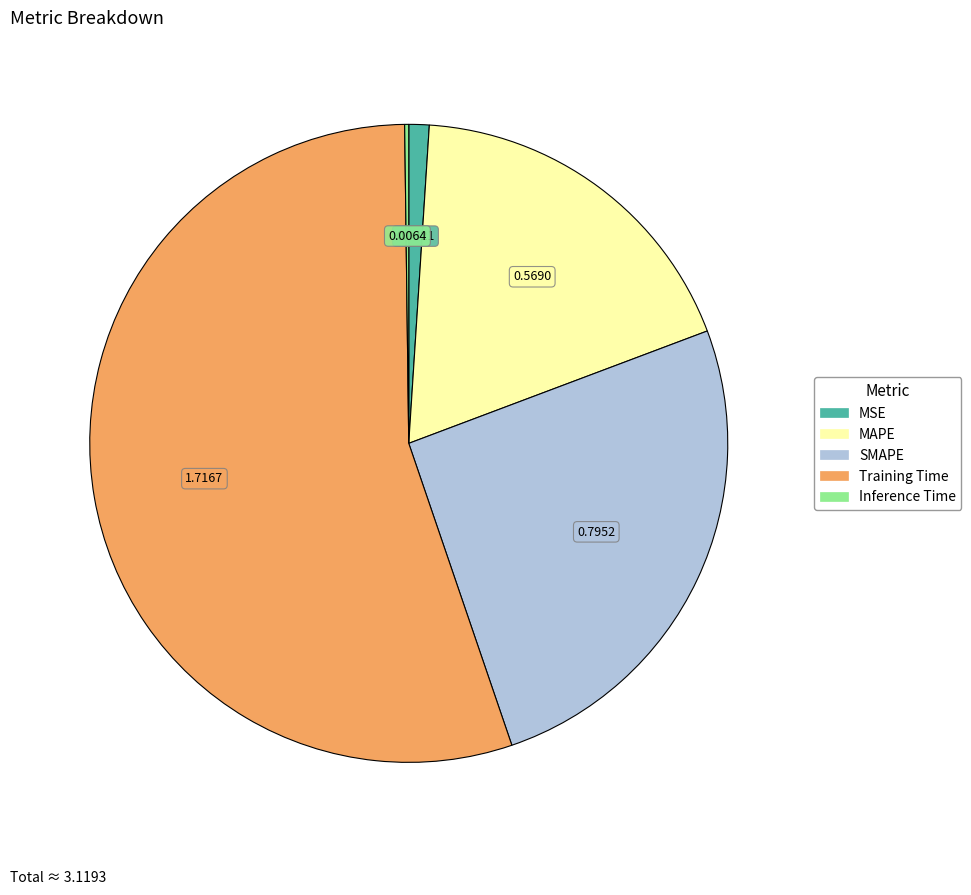

Do MAPE and Training Time together represent more than half of the pie?

Yes